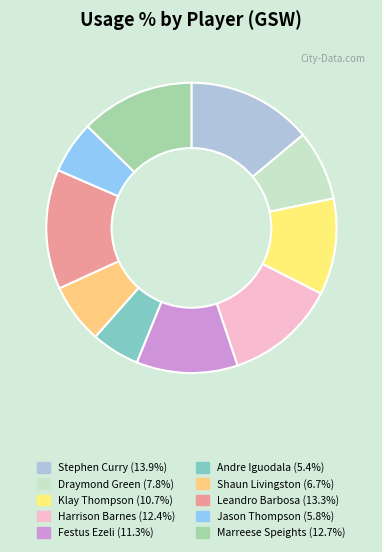

To the nearest percent, what is the difference between the largest and smallest slice percentages?

9%